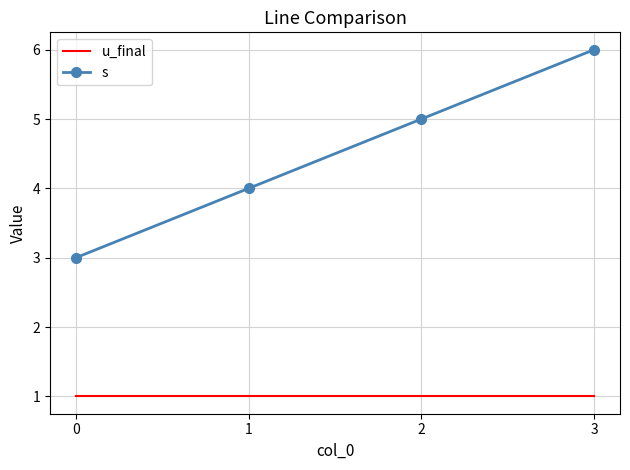

Reading left to right, what are all the values shown in this chart?

u_final: 0=1	1=1	2=1	3=1
s: 0=3	1=4	2=5	3=6